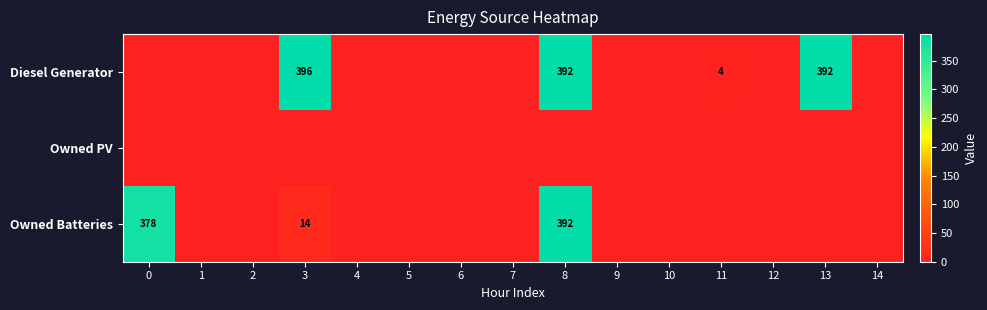

True or false: Owned Batteries has a value of -249 at 7.

False